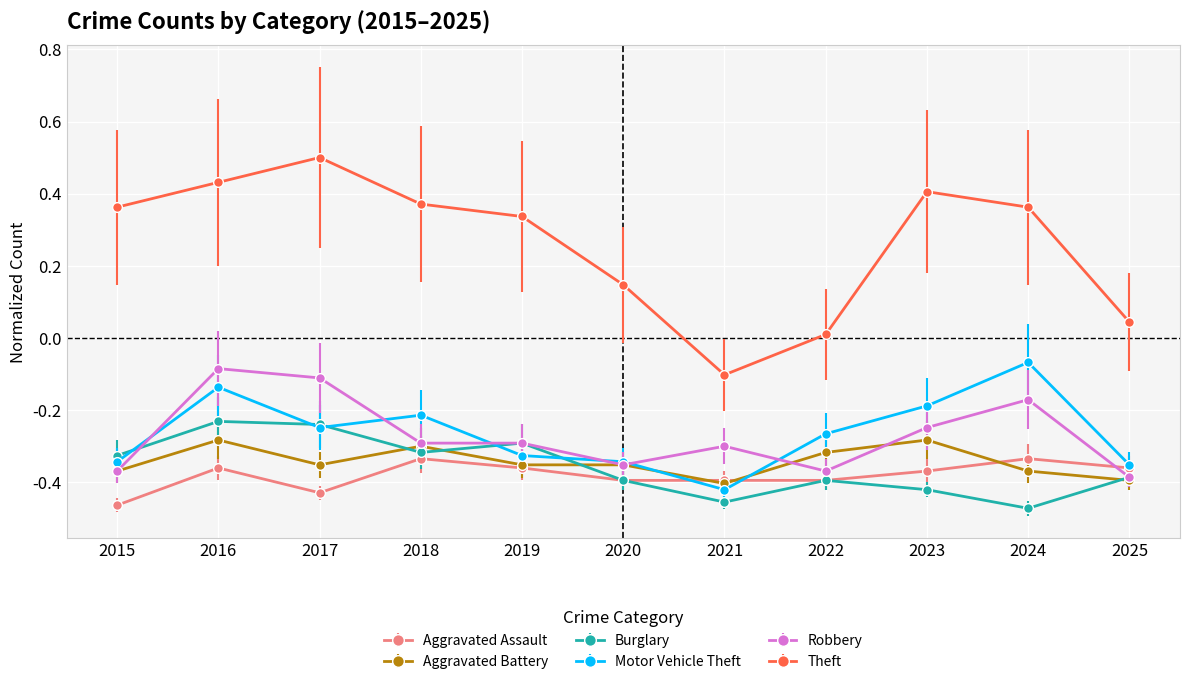

True or false: Robbery and Theft cross at least once.

False